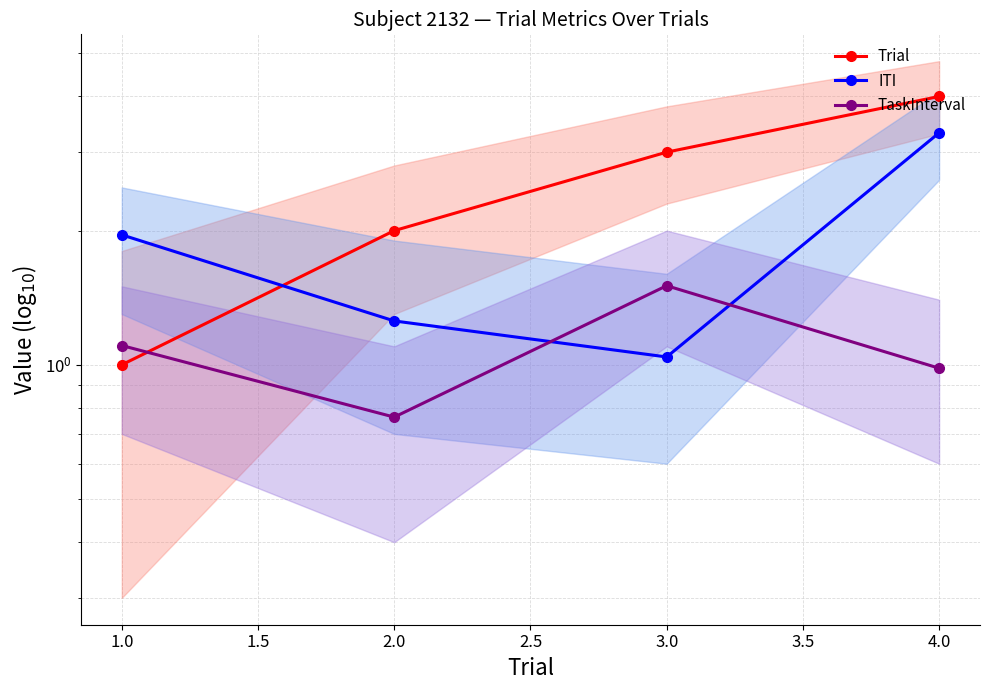

How many lines are shown in the chart?

3